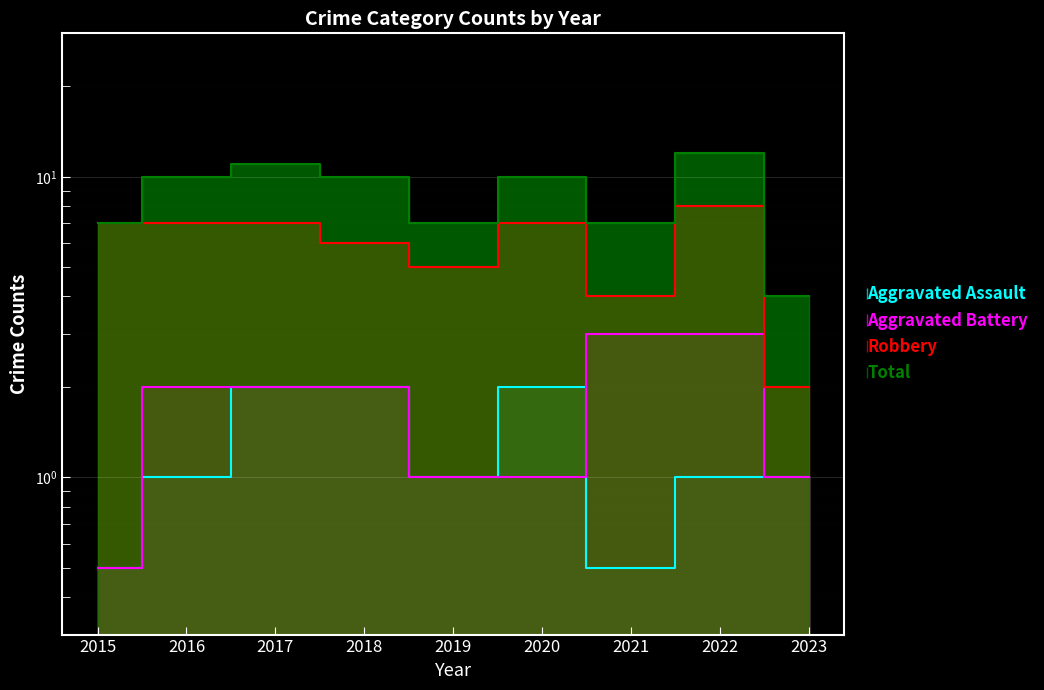

How many data points does each series have?

9